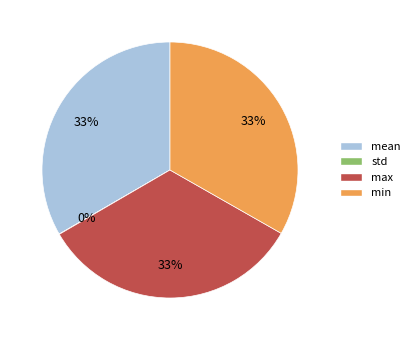

To the nearest percent, what percentage of the pie is max?

33%